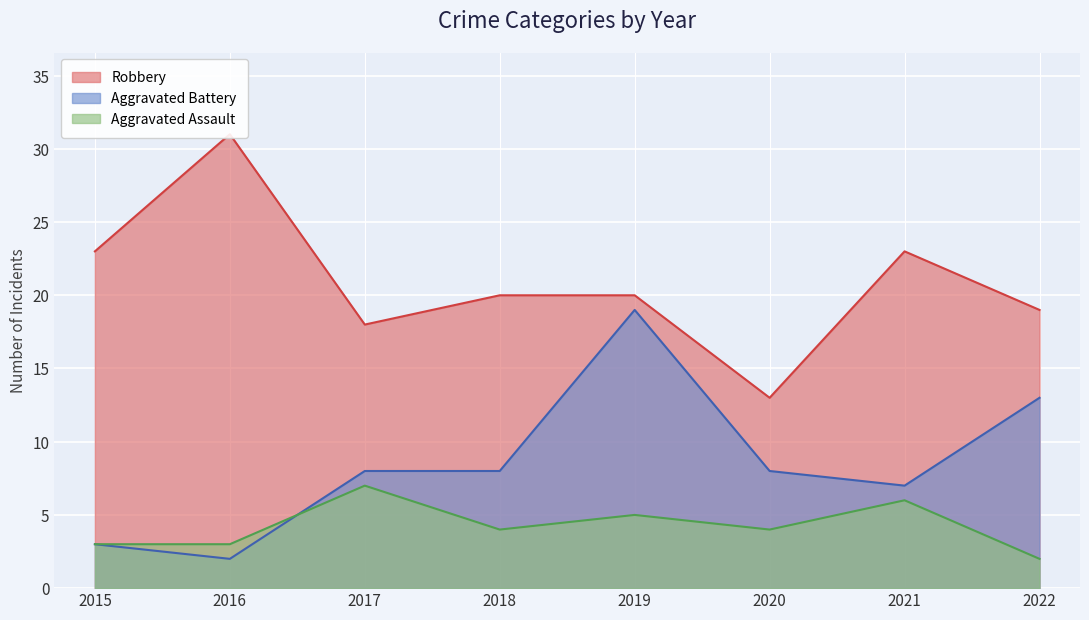

Which series has the largest total across all categories?

Robbery